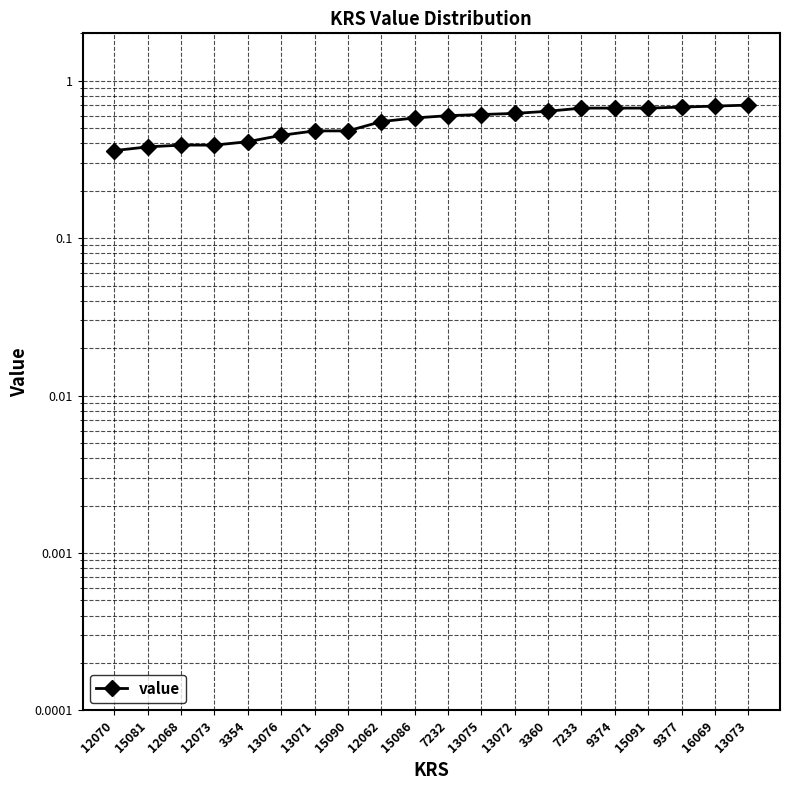

What is the value of the 8th point from the left?

0.5